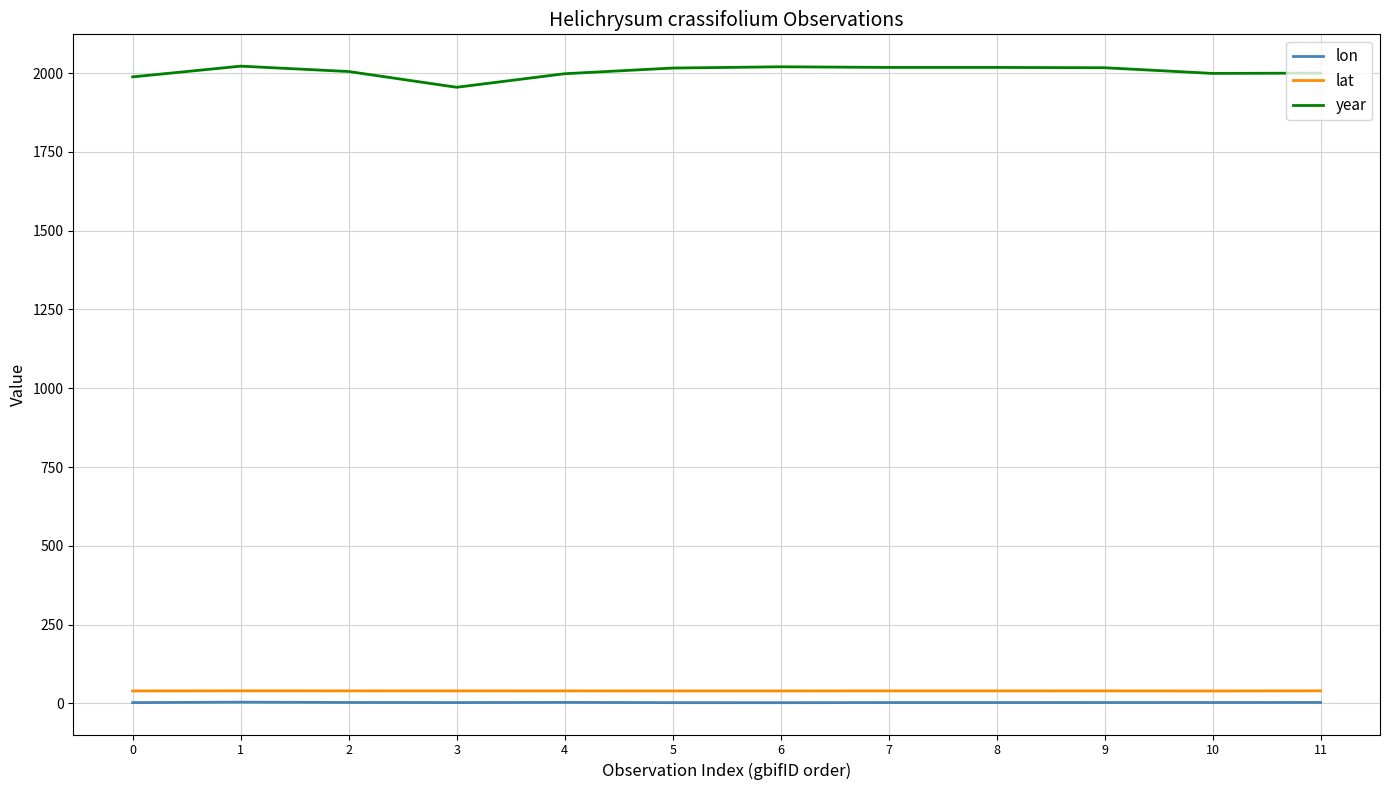

True or false: lat and year cross at least once.

False